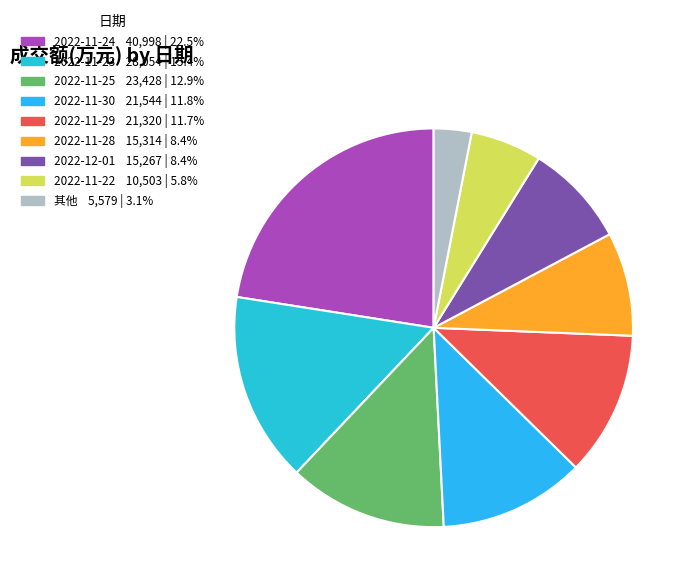

How many slices are in this pie chart?

9